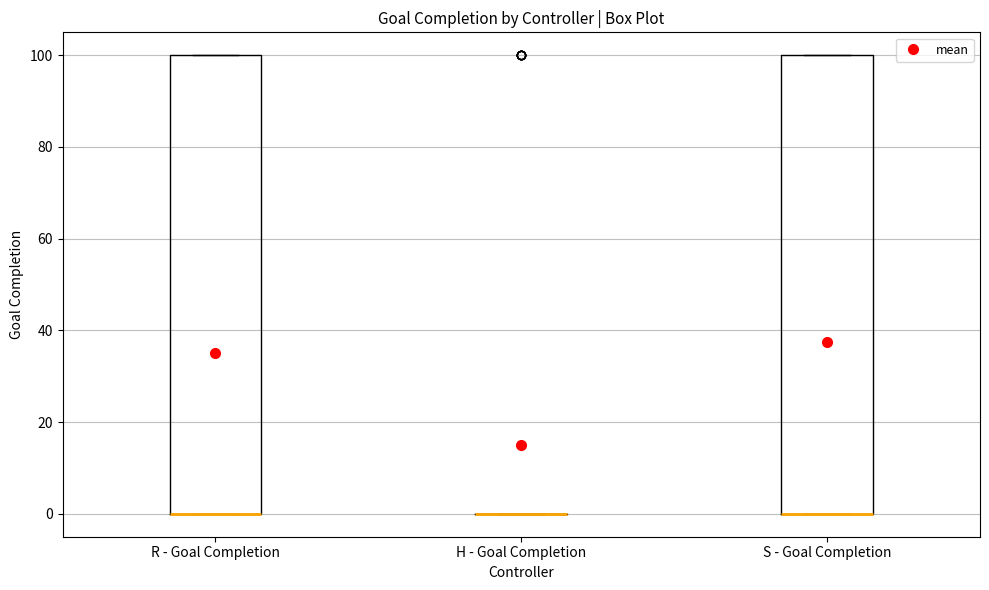

Where is the lower edge of the box for R - Goal Completion on the y-axis? The values are not printed on the chart, so give them approximately, as read against the axis.

0